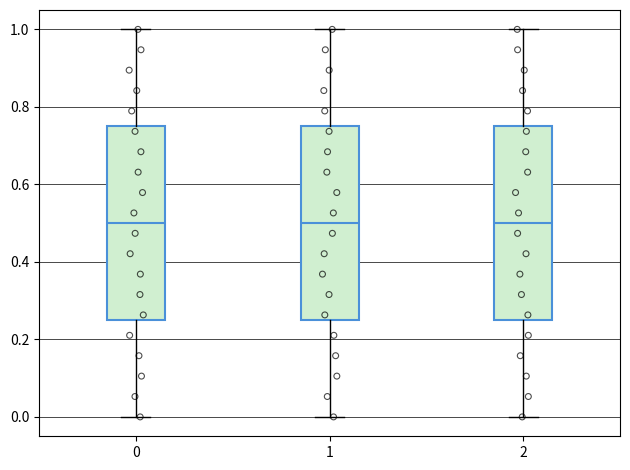

Reading left to right, transcribe this box plot: for each box, give where its median line is, the range the box spans, and where its two whiskers end, as read against the y-axis. The values are not printed on the chart, so give them approximately, as read against the axis.

0: median 0.50, box 0.26 to 0.76, whiskers 0.00 to 1.00
1: median 0.50, box 0.26 to 0.76, whiskers 0.00 to 1.00
2: median 0.50, box 0.26 to 0.76, whiskers 0.00 to 1.00